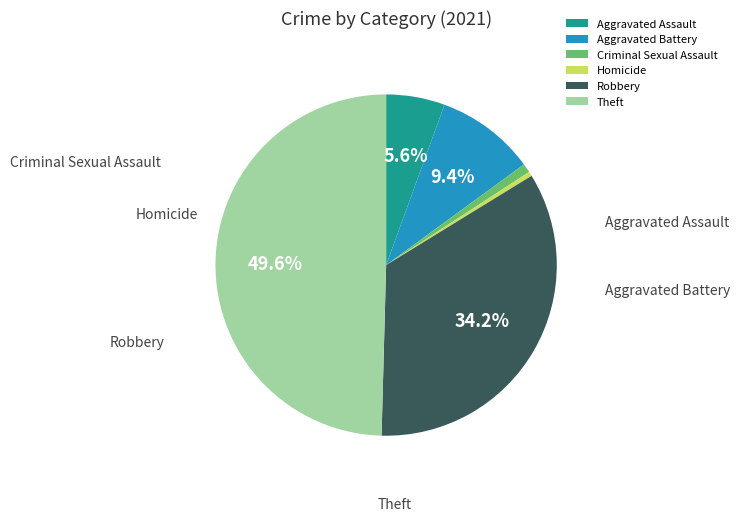

What percentage is the Theft slice, to the nearest percent?

50%